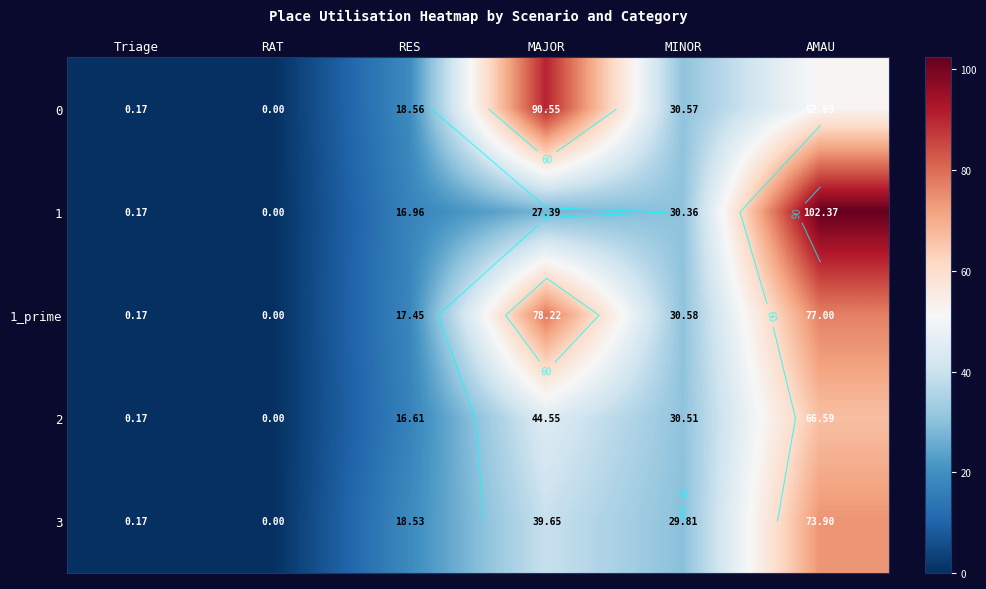

What is the spread (max minus min) of values at MINOR?

0.8